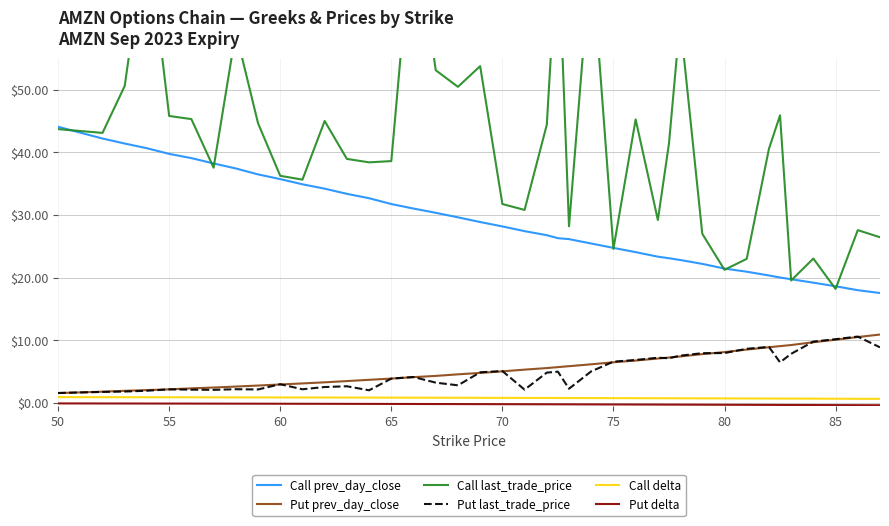

True or false: Call prev_day_close and Put prev_day_close intersect in this chart.

False